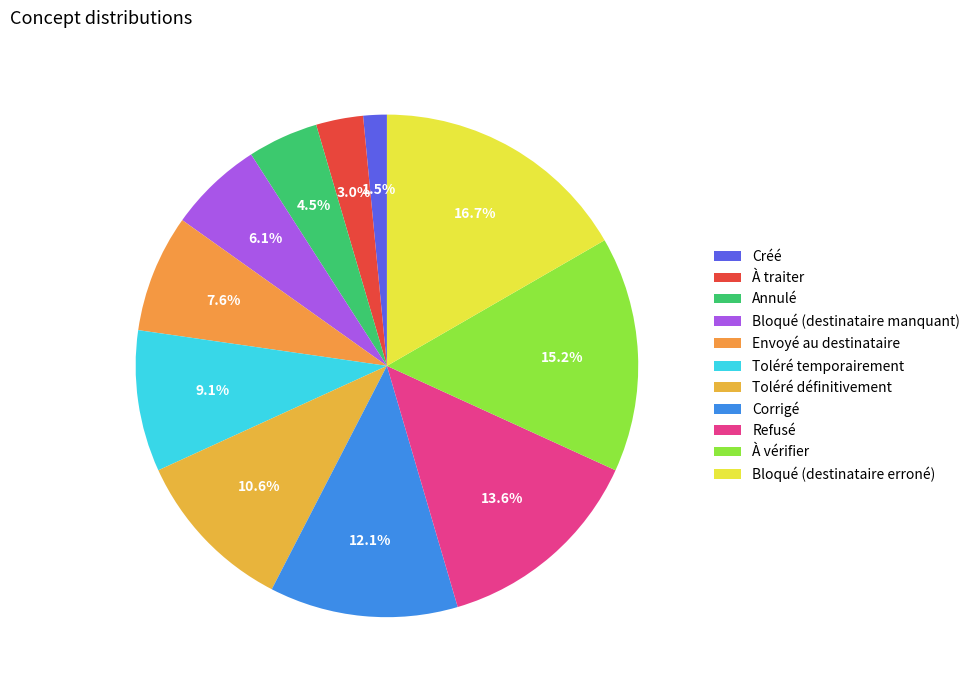

Is it true that Bloqué (destinataire manquant) is 6% of the pie?

True